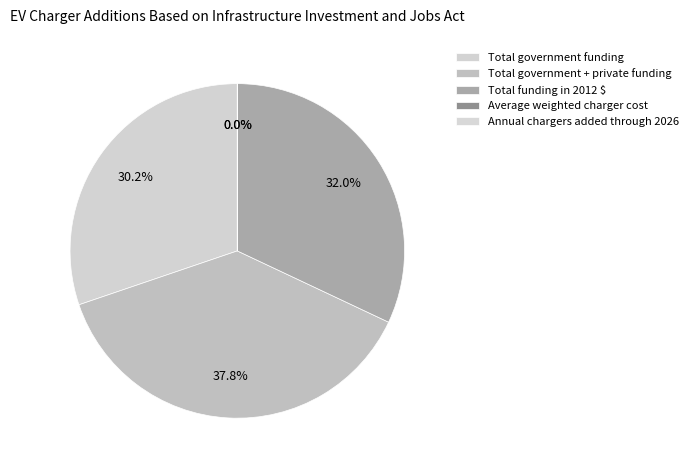

True or false: Total government + private funding accounts for 24% of the total.

False